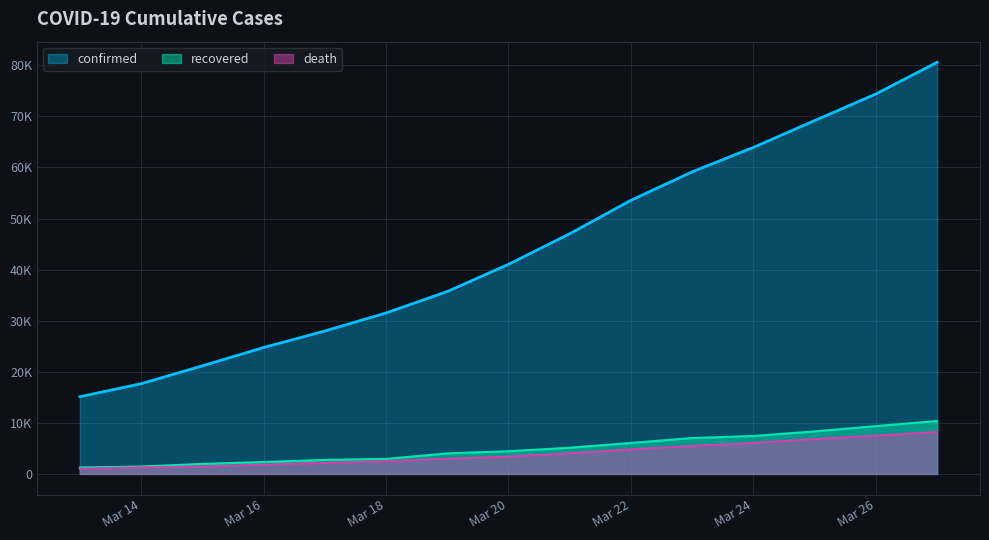

What is the sum of all confirmed values?

662726